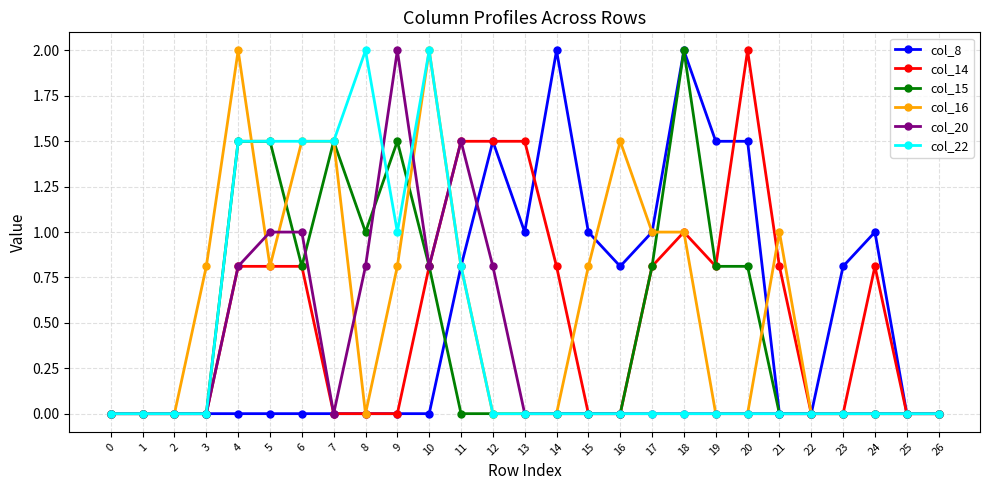

True or false: col_16 has more than 0 interior local peaks.

True